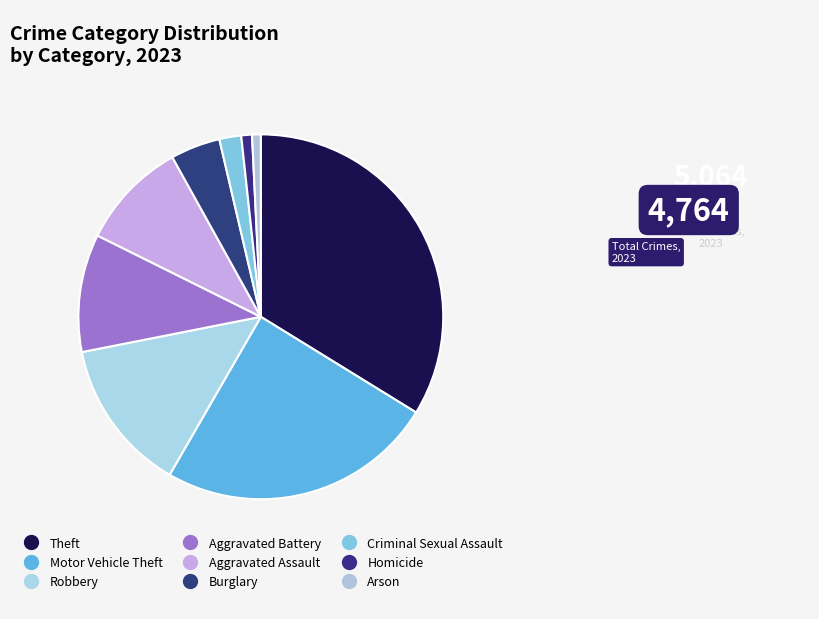

How much of the chart is everything except Theft?

66.2%